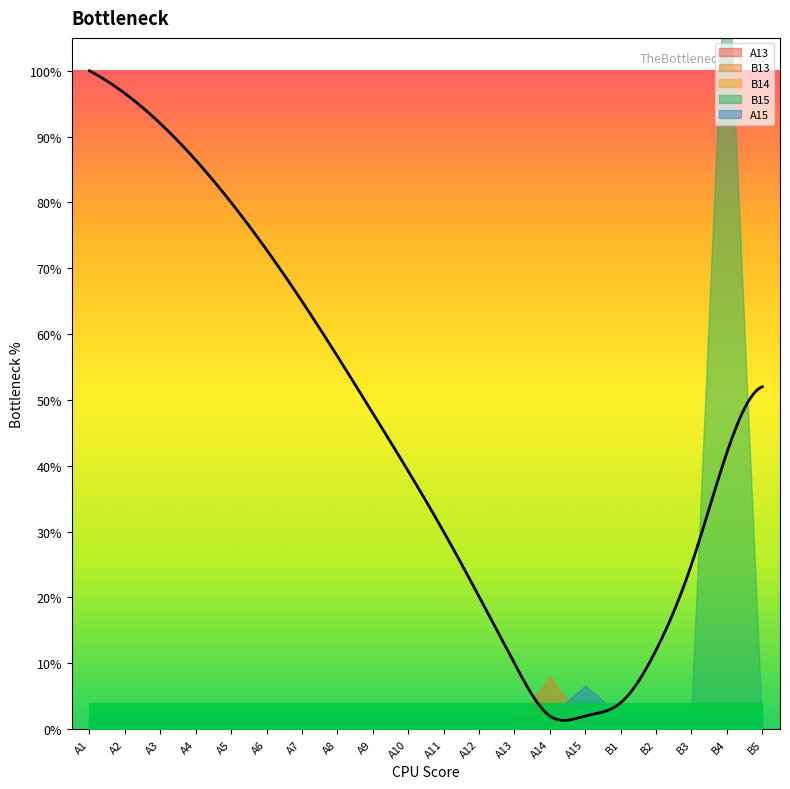

True or false: B13 has more than 1 interior local peaks.

False